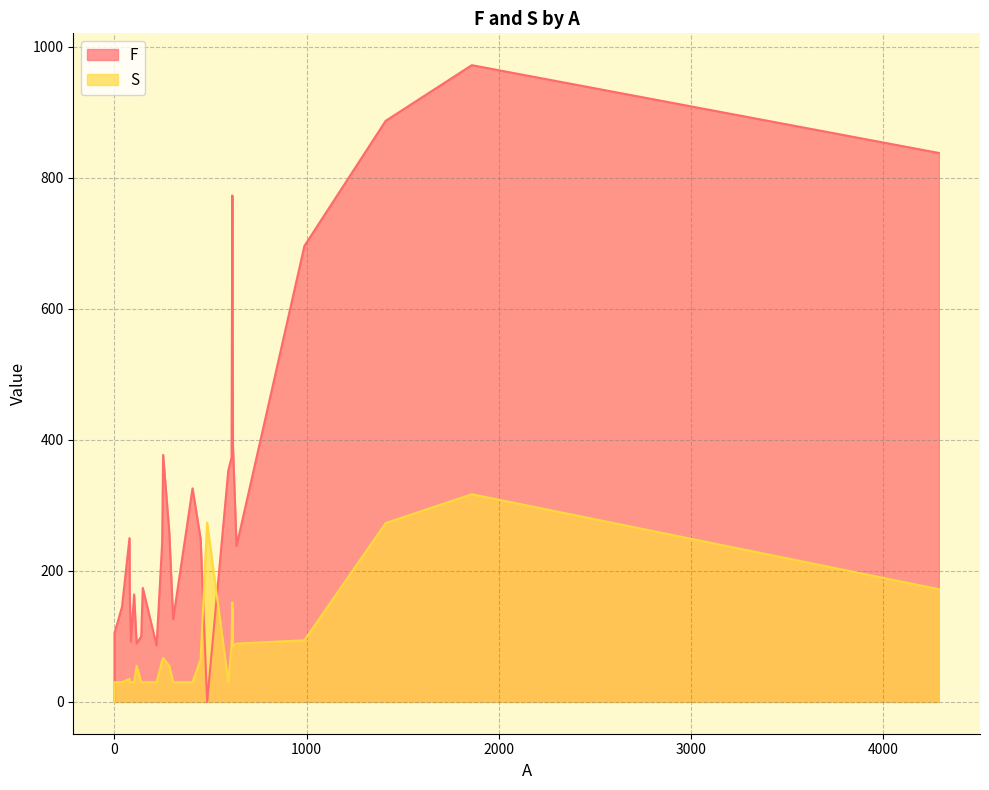

At which category is the sum across all series the highest?

1859